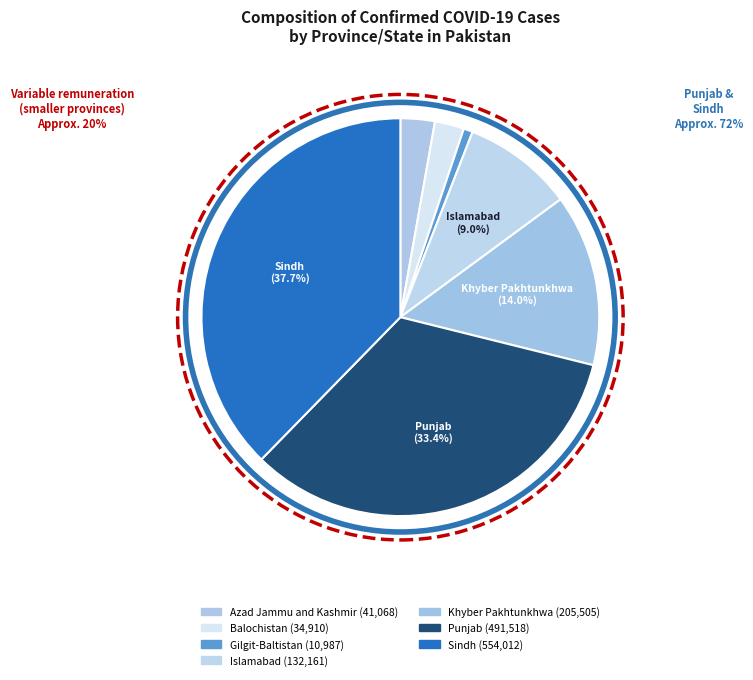

How many segments does this pie chart have?

7